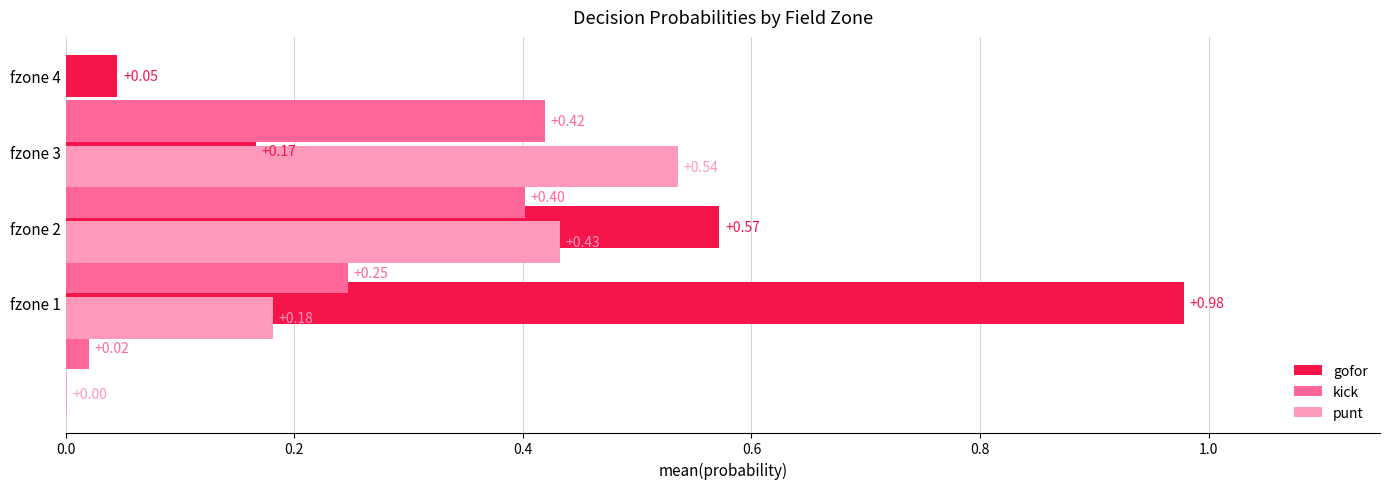

Is it true that gofor equals 0.2 at fzone 3?

True